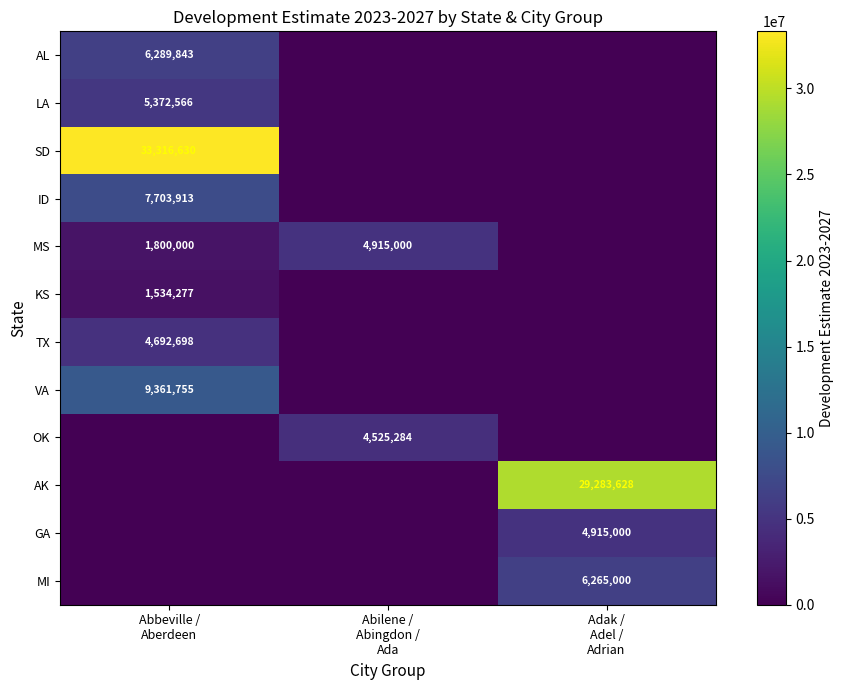

At Abilene / Abingdon / Ada, list the series in order from largest to smallest.

MS, OK, AL, LA, SD, ID, KS, TX, VA, AK, GA, MI